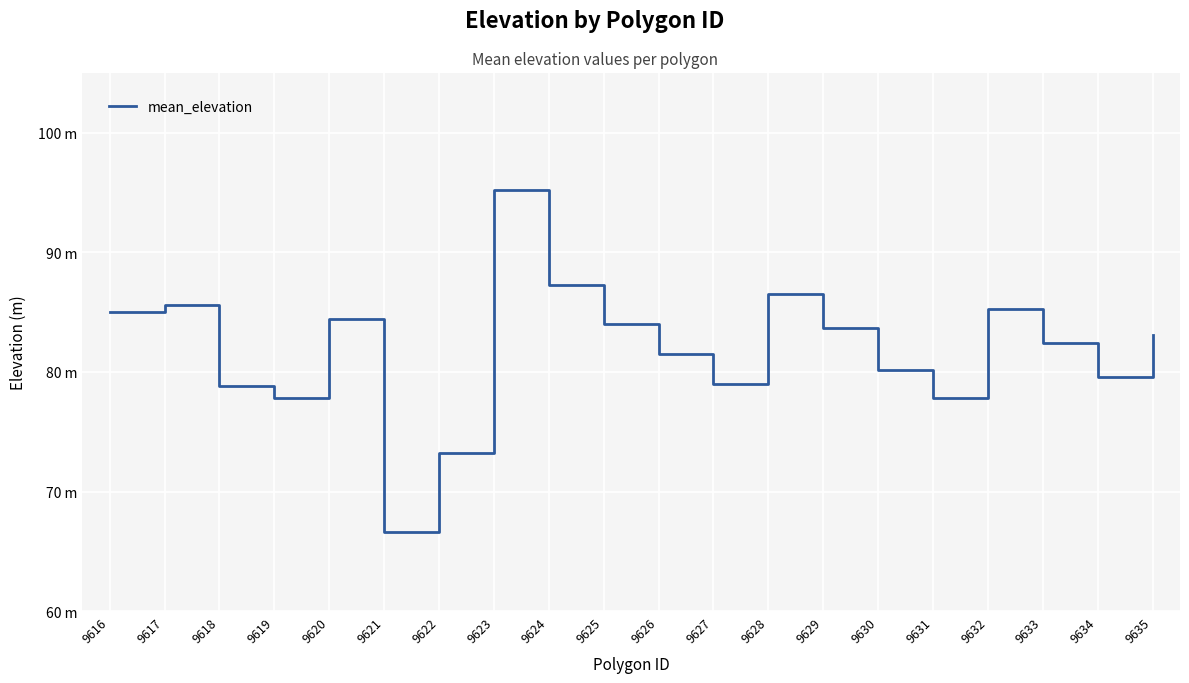

Does the chart display data point markers on the line(s)?

No